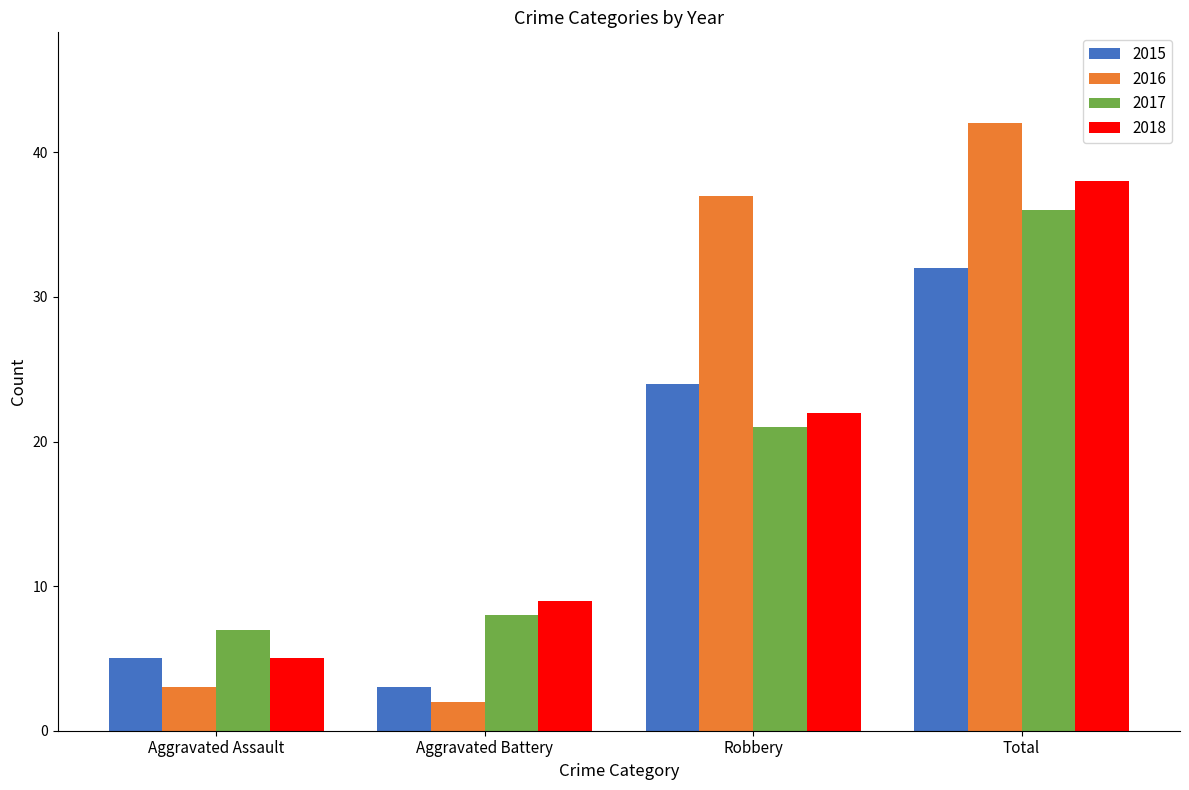

What is the label of the 1st bar from the left?

Aggravated Assault